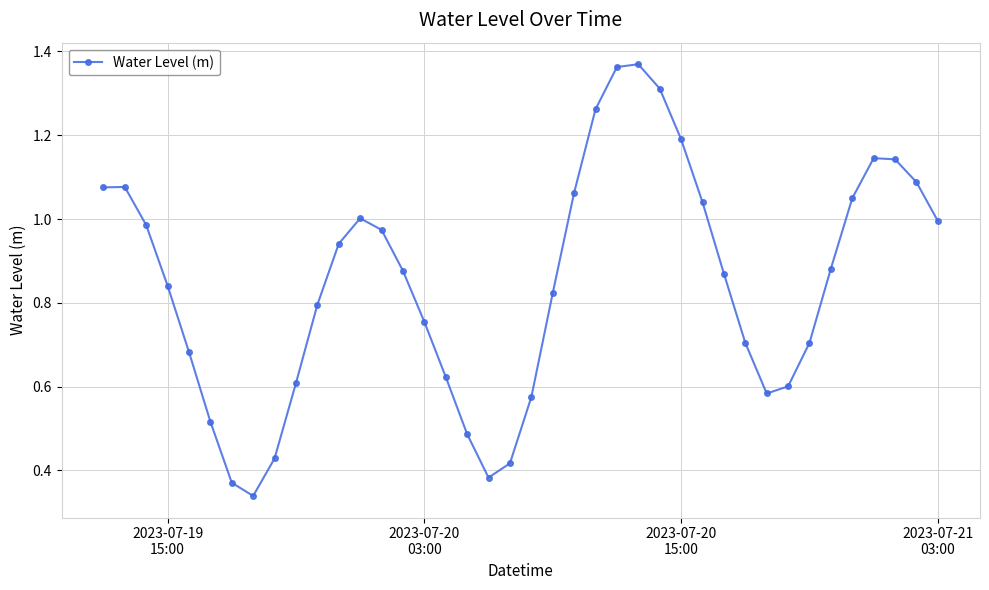

True or false: the data has more than 2 interior local peaks.

True